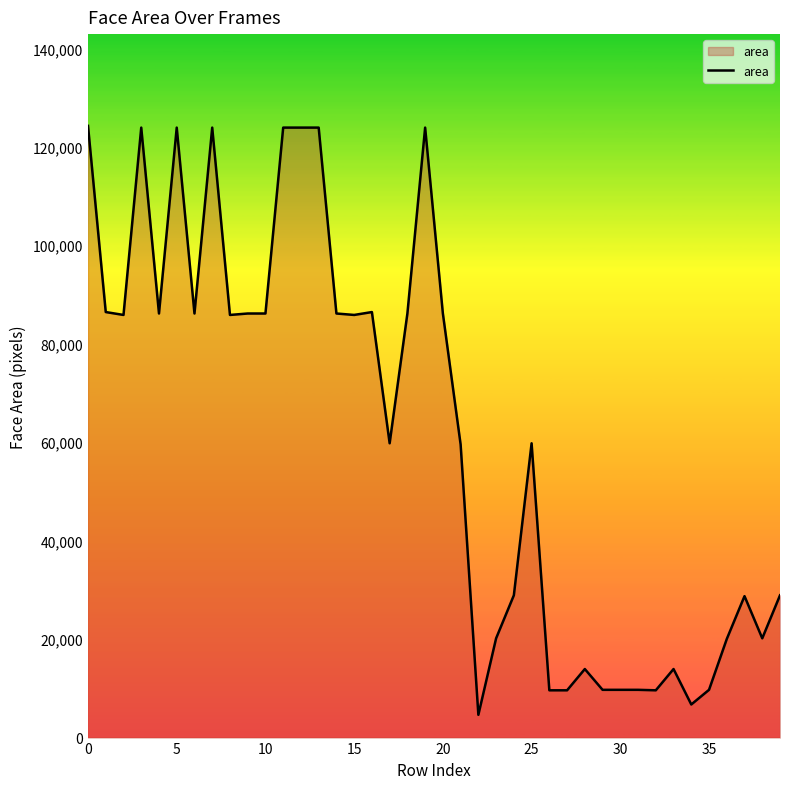

What is the minimum value shown in the chart?

4624